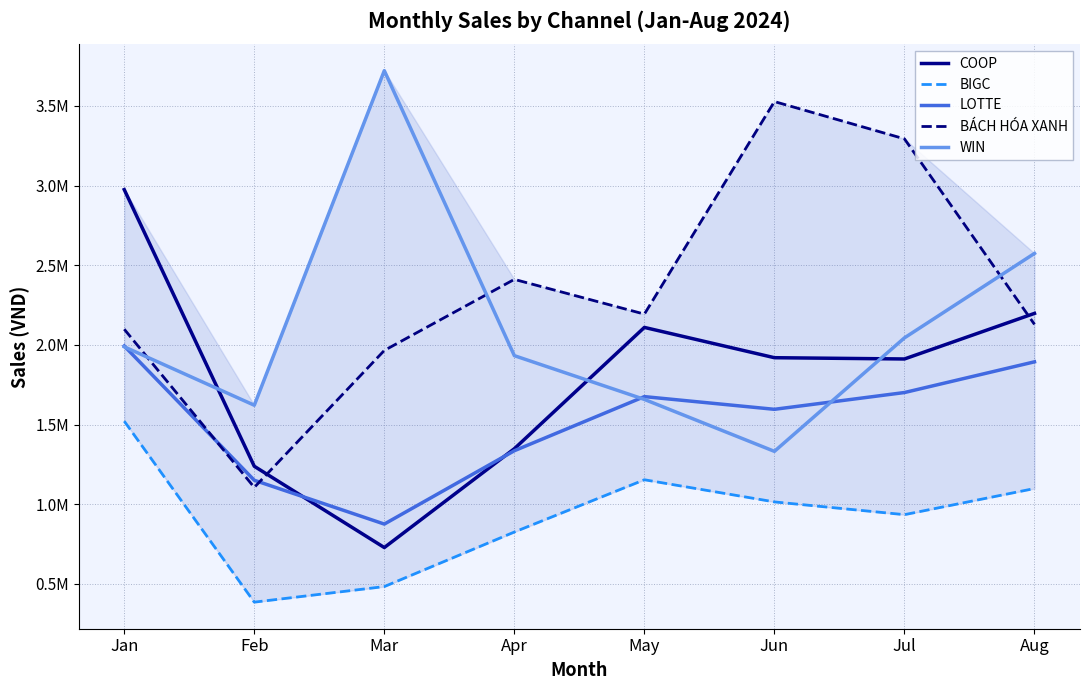

Rank the series by their maximum value, from highest to lowest.

WIN, BÁCH HÓA XANH, COOP, LOTTE, BIGC